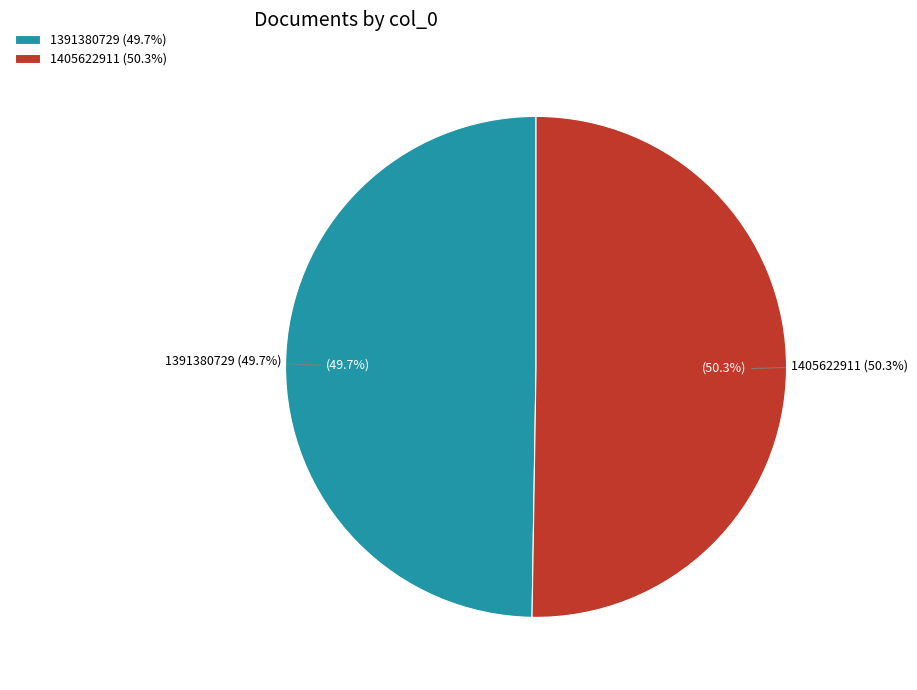

What is the largest slice in the pie chart?

1405622911